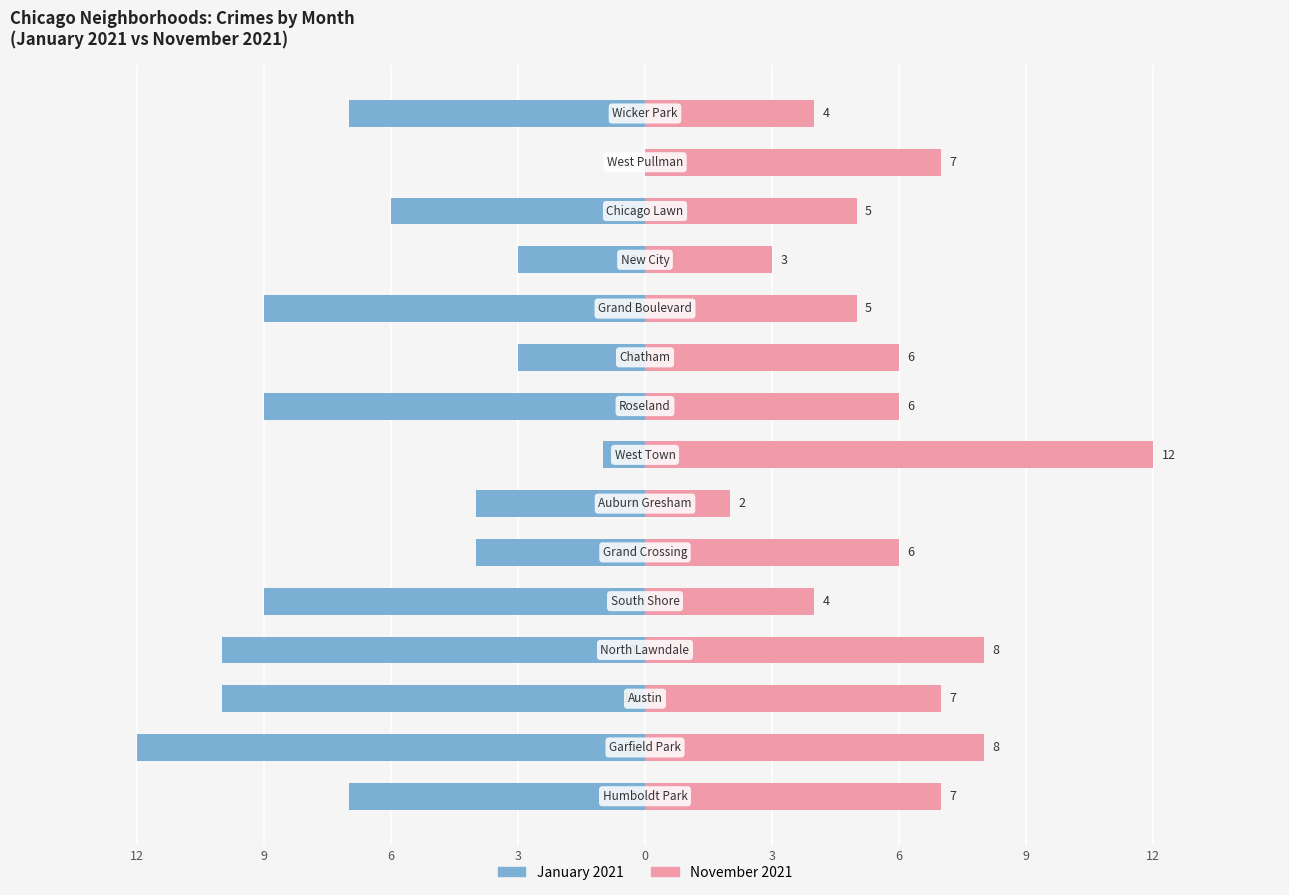

How many data points in November 2021 are less than 6?

6